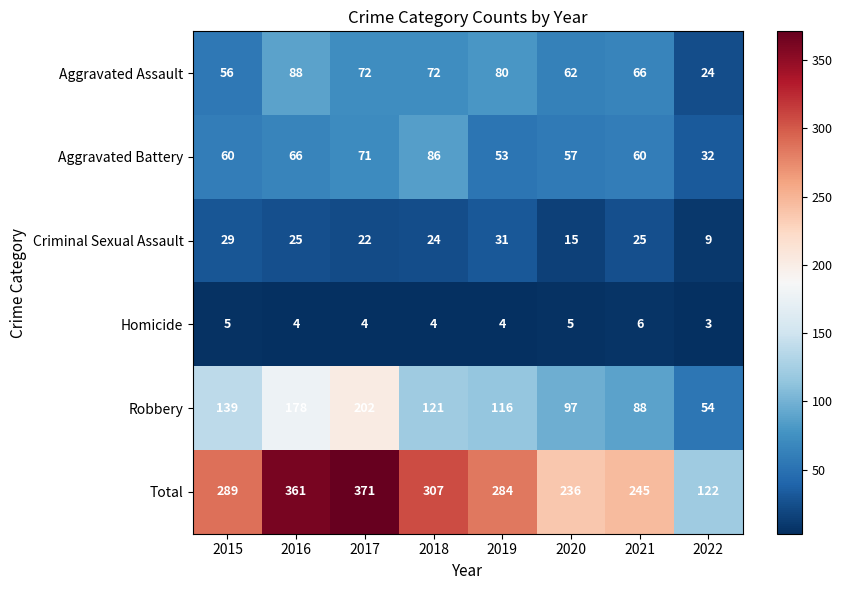

What is the sum of all Aggravated Assault values?

520